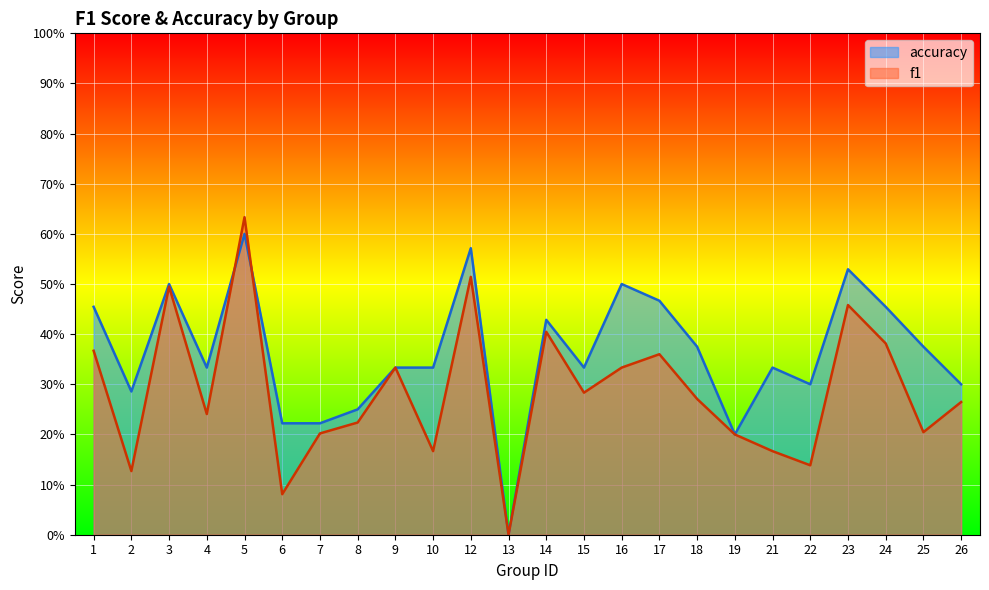

List the series in order of their overall mean, lowest first.

f1, accuracy